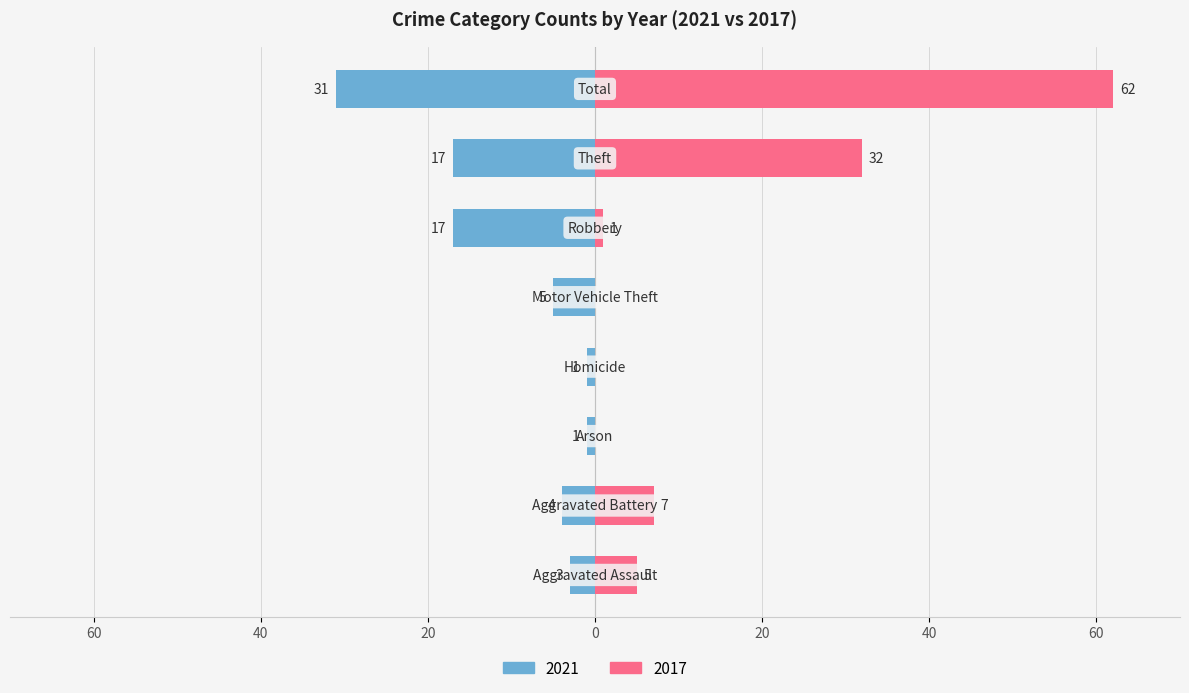

What is the label of the 1st bar from the left?

Aggravated Assault